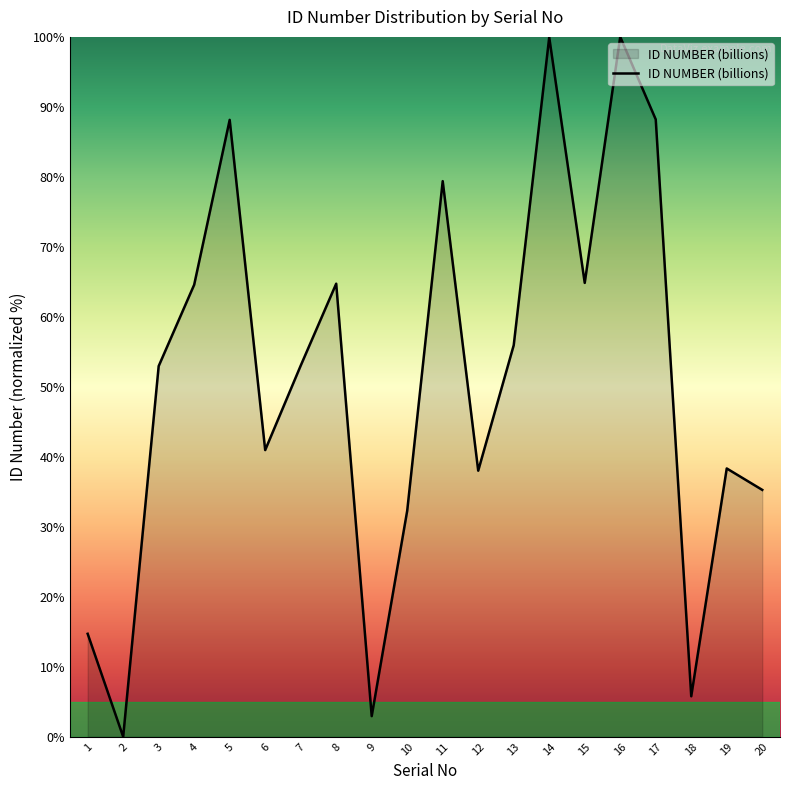

What is the greatest value displayed?

100.0